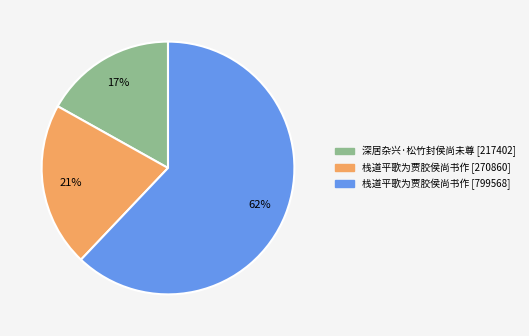

To the nearest percent, what is the average slice percentage?

33%